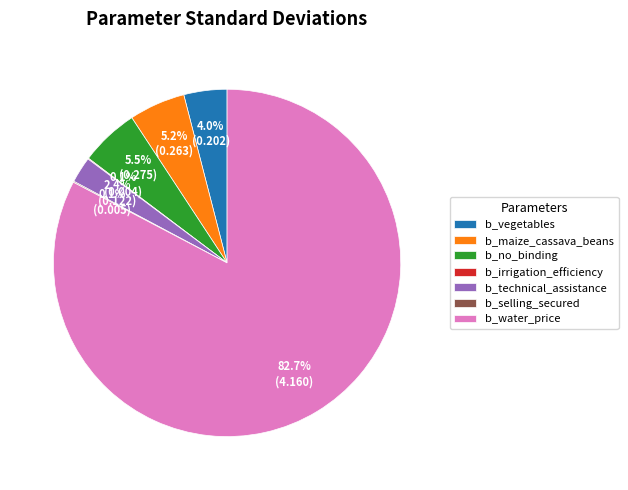

Does any single category account for the majority?

Yes